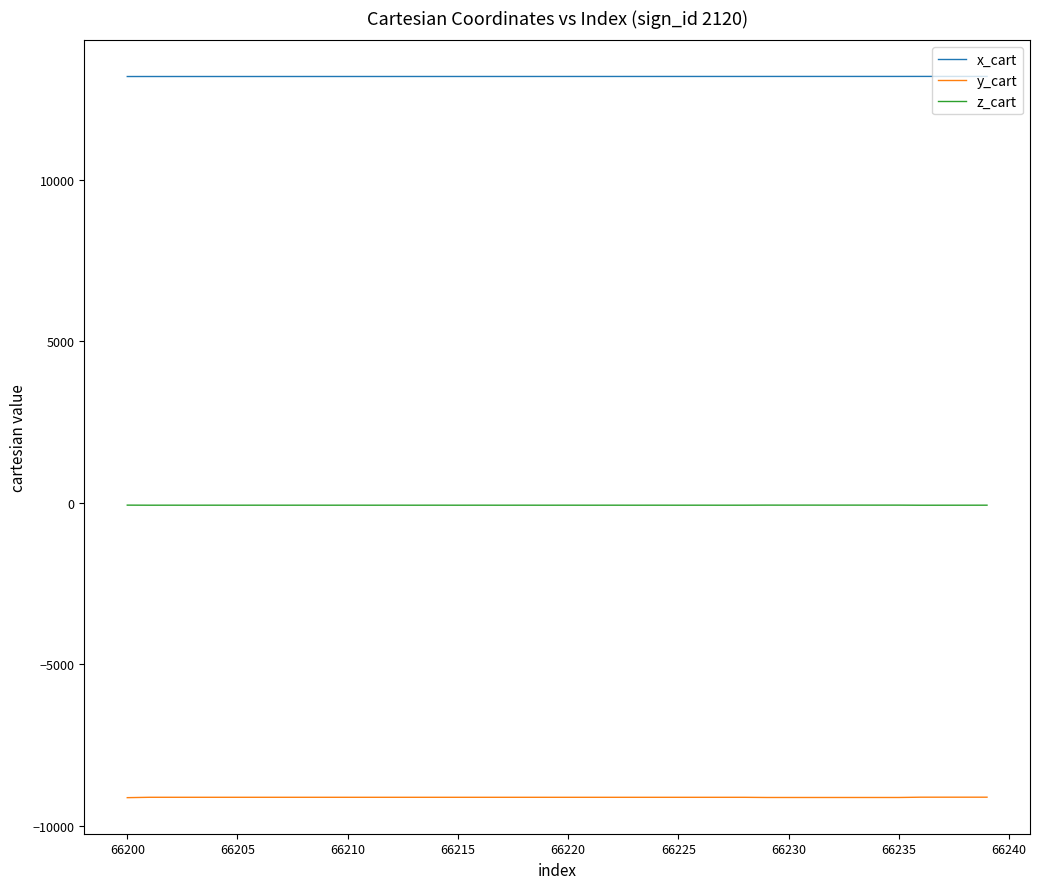

Rank the series by their maximum value, from highest to lowest.

x_cart, z_cart, y_cart